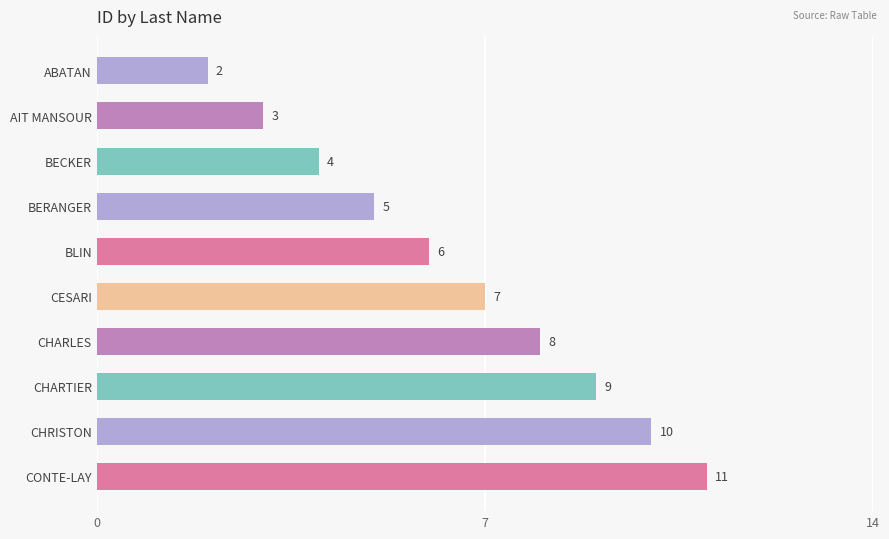

What is the minimum value shown in the chart?

2